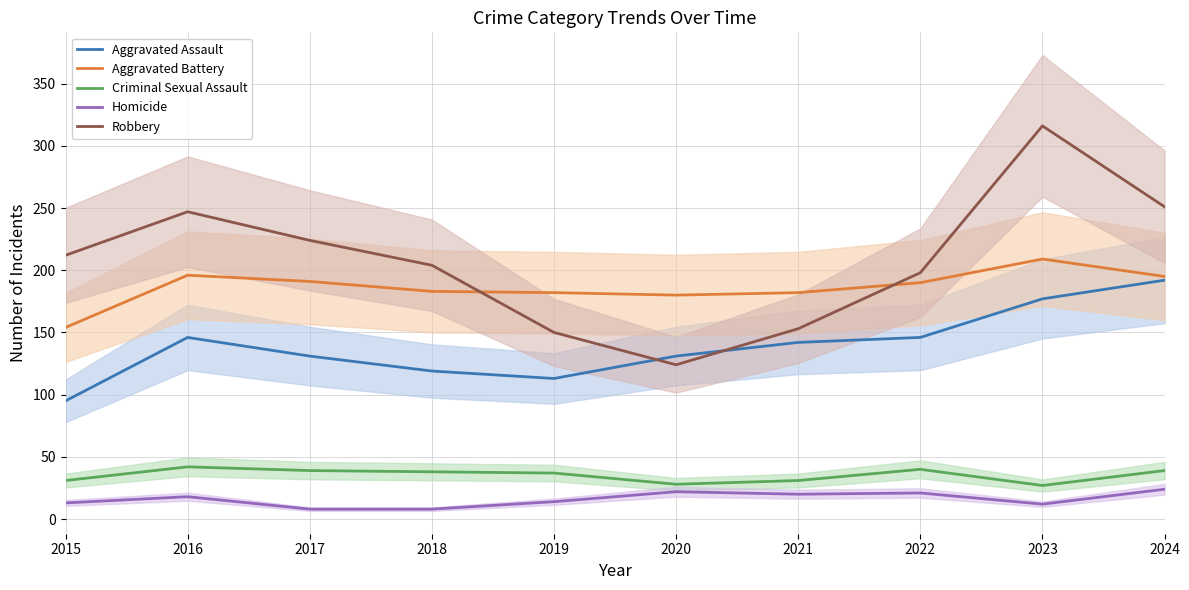

Reading right to left, what are all the values shown in this chart?

Aggravated Assault: 2024=192	2023=177	2022=146	2021=142	2020=131	2019=113	2018=119	2017=131	2016=146	2015=95
Aggravated Battery: 2024=195	2023=209	2022=190	2021=182	2020=180	2019=182	2018=183	2017=191	2016=196	2015=154
Criminal Sexual Assault: 2024=39	2023=27	2022=40	2021=31	2020=28	2019=37	2018=38	2017=39	2016=42	2015=31
Homicide: 2024=24	2023=12	2022=21	2021=20	2020=22	2019=14	2018=8	2017=8	2016=18	2015=13
Robbery: 2024=251	2023=316	2022=198	2021=153	2020=124	2019=150	2018=204	2017=224	2016=247	2015=212